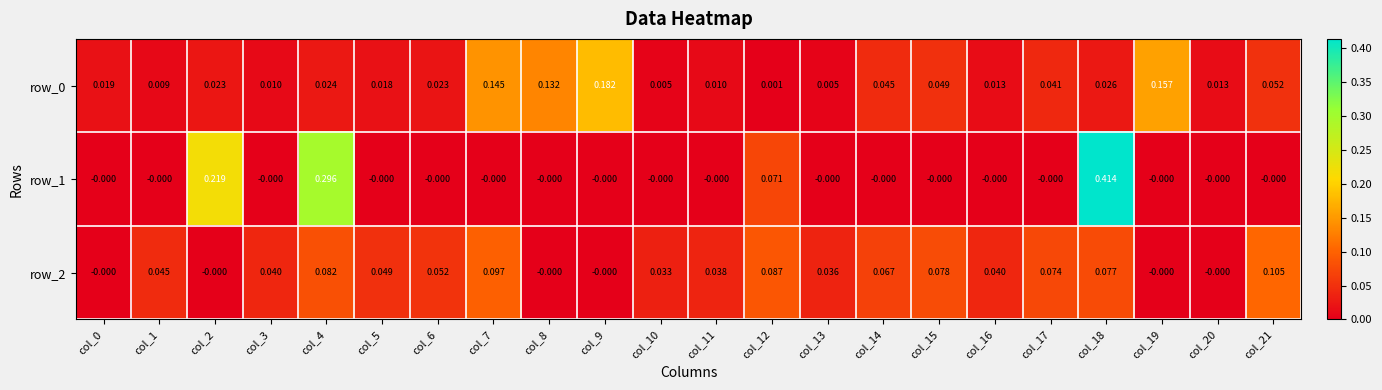

Is the value of row_1 at col_13 greater than the value of row_0 at col_6?

No